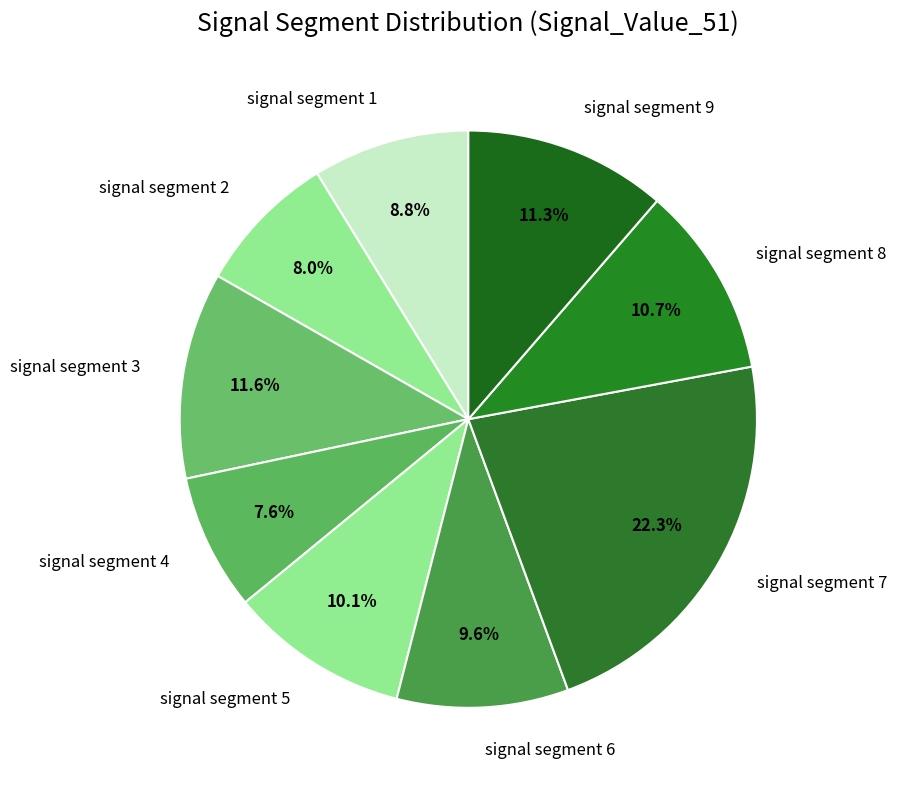

To the nearest percent, what is the average slice percentage?

11%